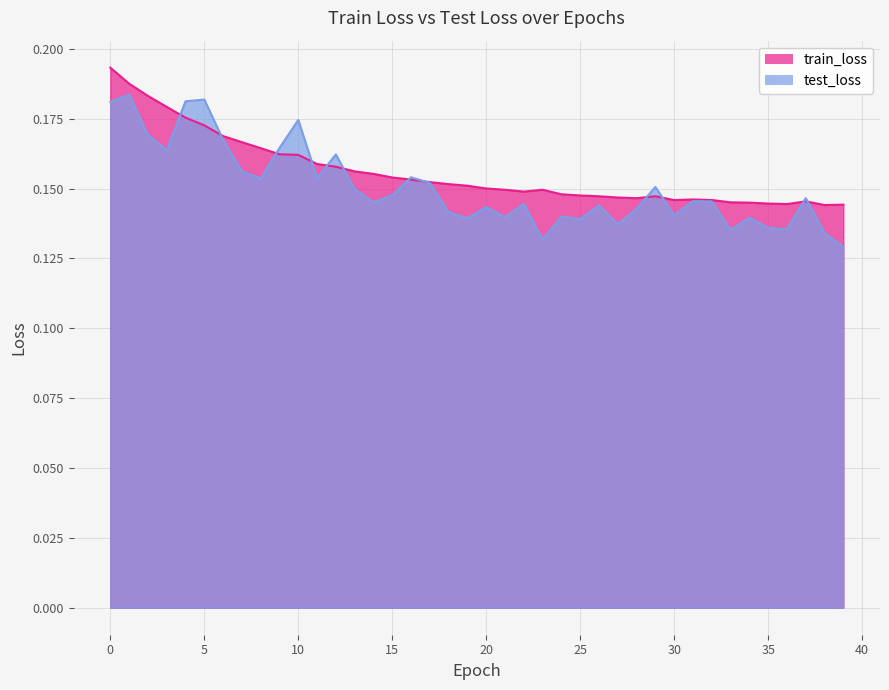

Rank the categories by train_loss value from lowest to highest.

38, 39, 36, 35, 34, 33, 37, 30, 32, 31, 28, 27, 26, 29, 25, 24, 22, 23, 21, 20, 19, 18, 17, 16, 15, 14, 13, 12, 11, 10, 9, 8, 7, 6, 5, 4, 3, 2, 1, 0